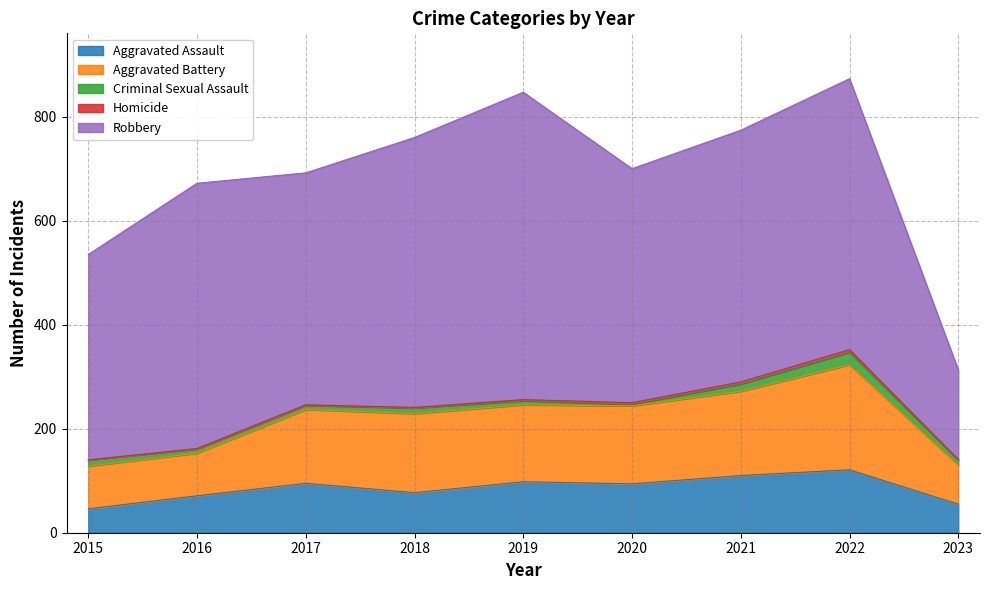

In Criminal Sexual Assault, how many points are higher than both neighbors (excluding endpoints)?

2